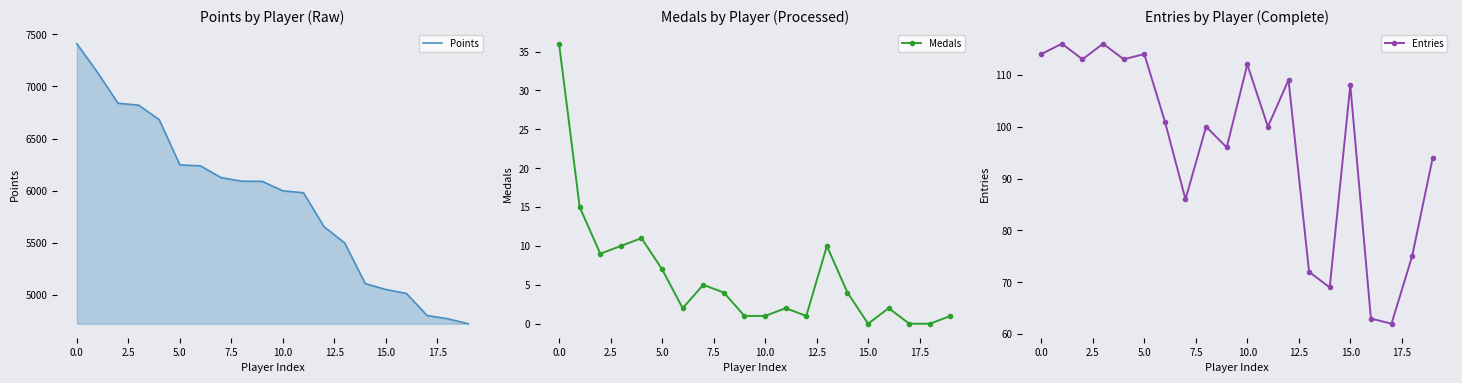

Which series has the largest total across all categories?

Points